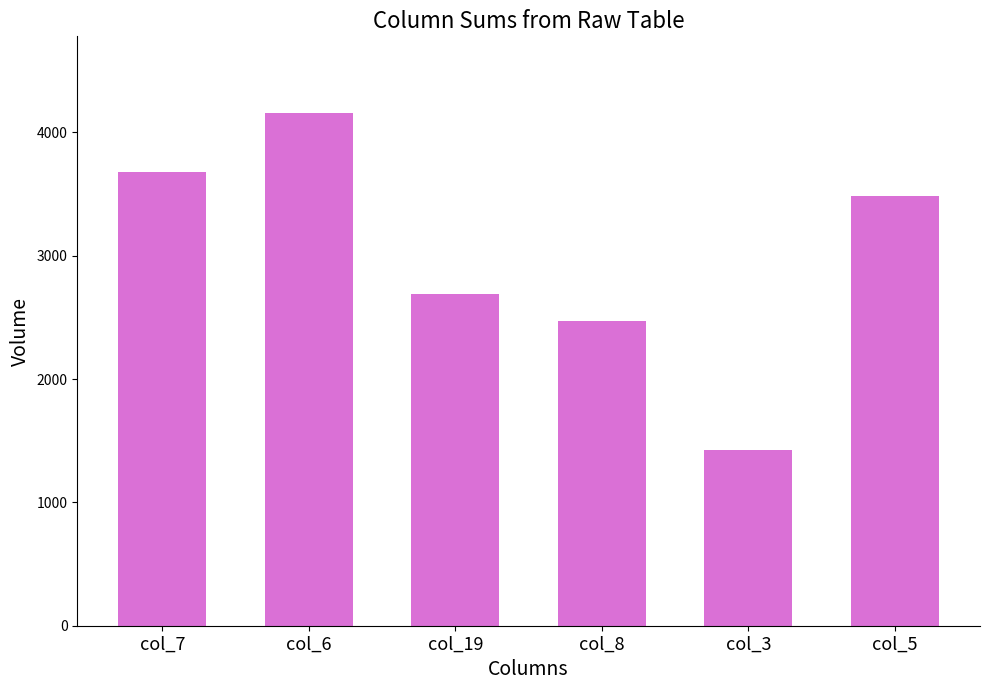

What is the label of the 5th bar from the left?

col_3